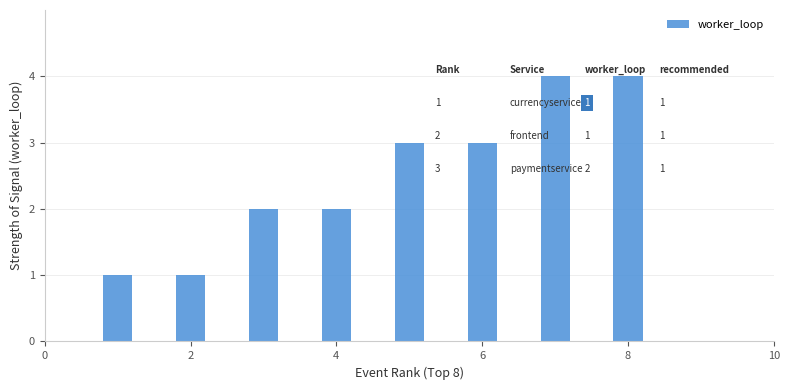

Does the chart contain stacked bars?

No